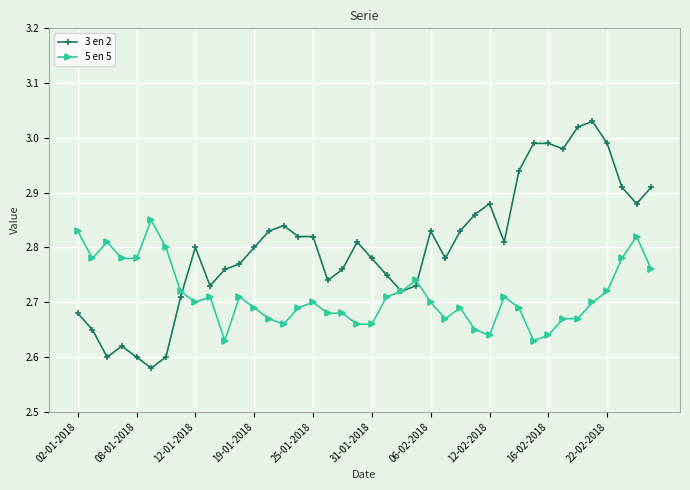

Rank the series by their average value, from lowest to highest.

5 en 5, 3 en 2